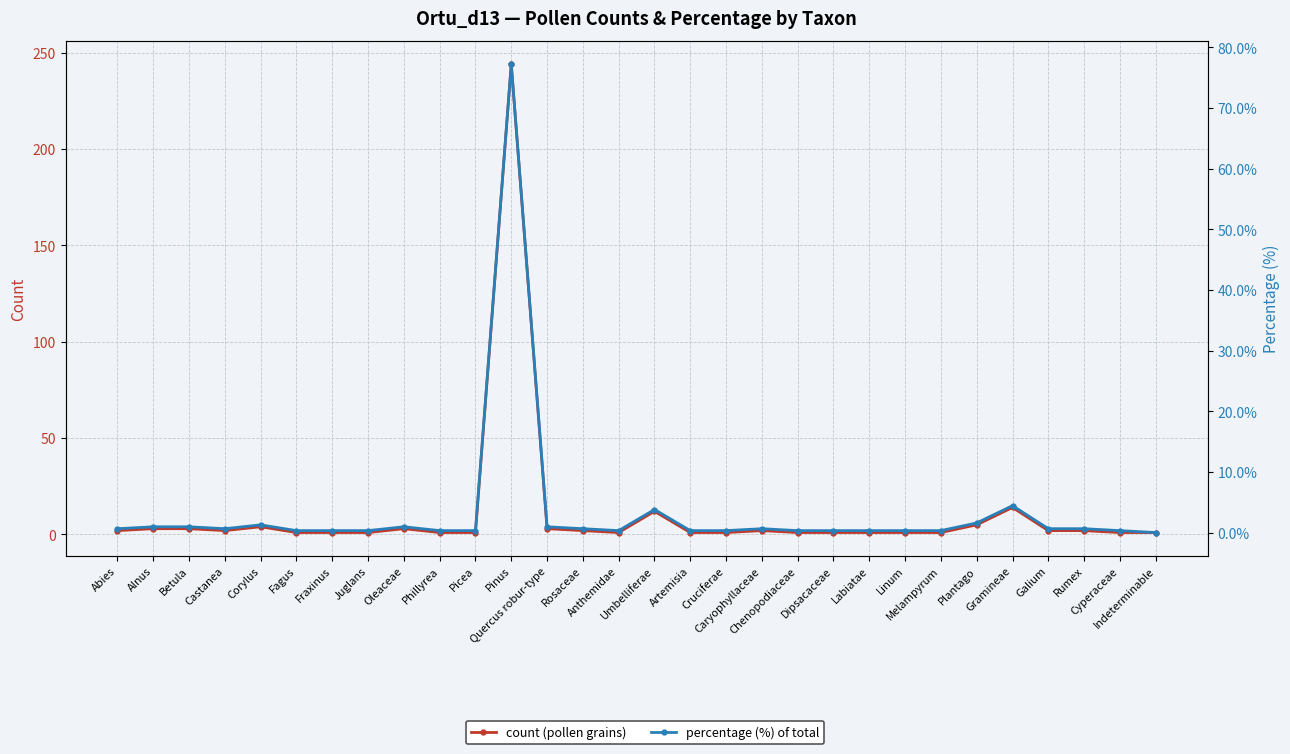

At which category does the chart reach its minimum across all series?

Indeterminable